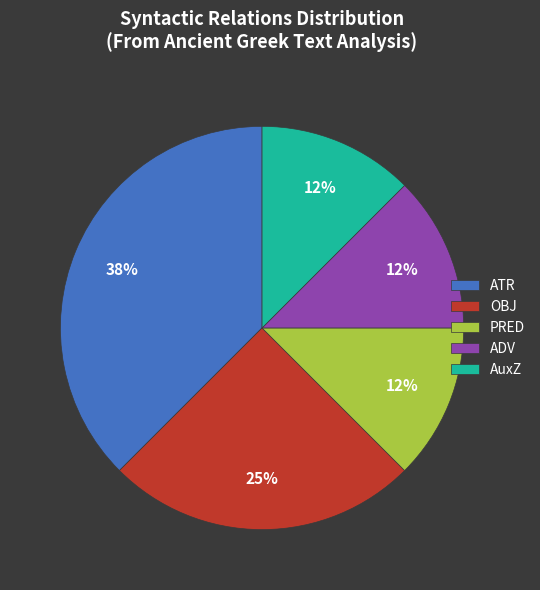

To the nearest percent, what is the average slice percentage?

20%